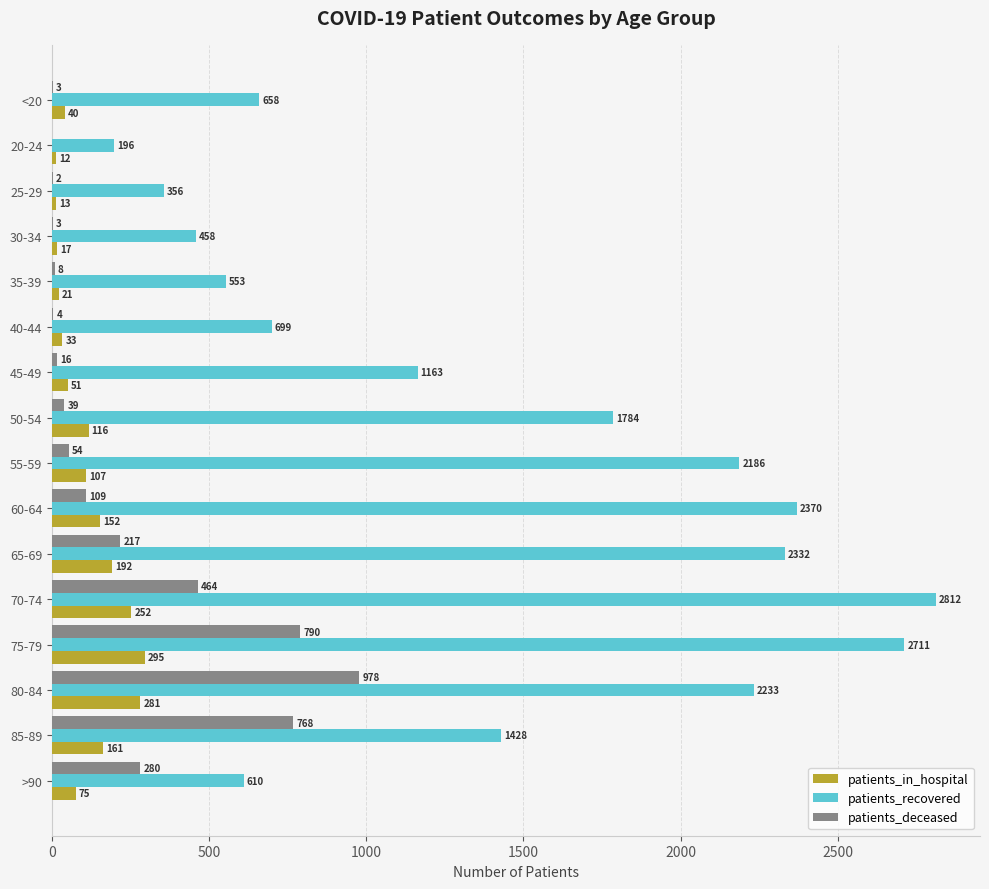

What is the greatest value displayed?

2812